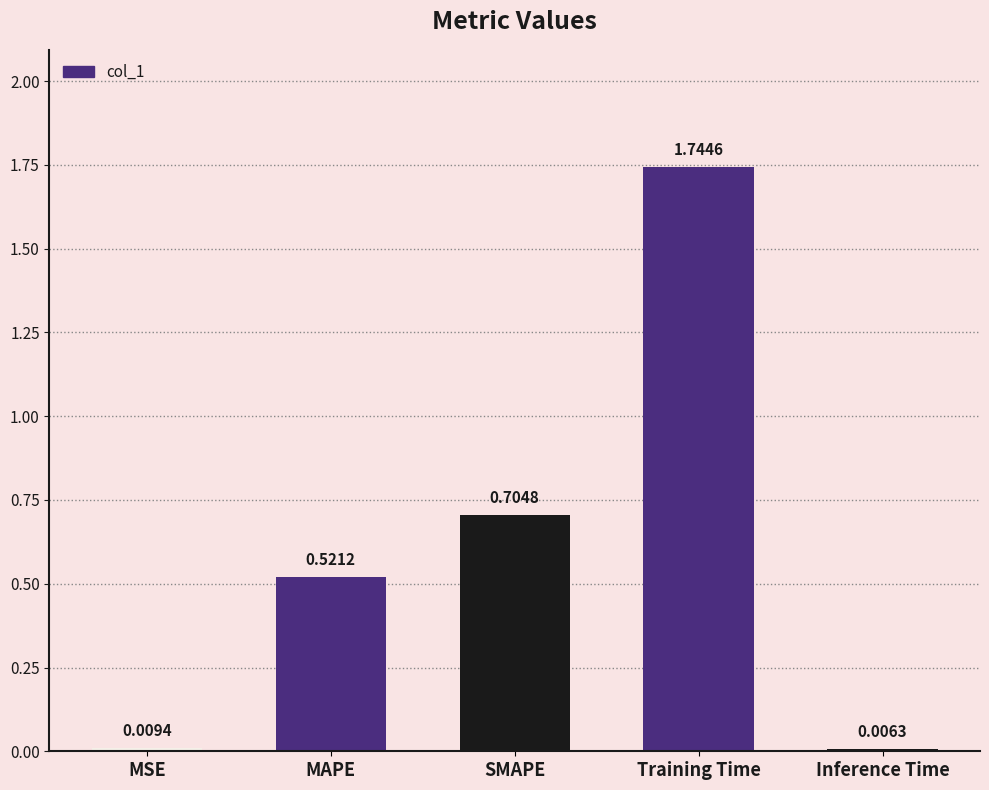

Which has a higher value, MSE or SMAPE?

SMAPE